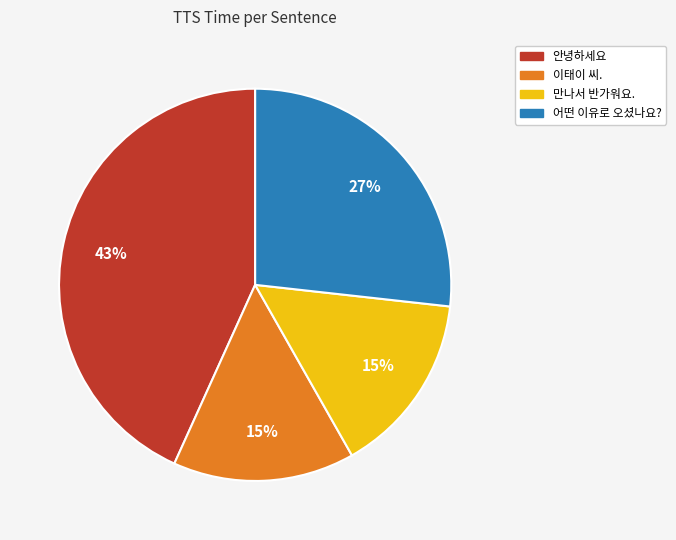

To the nearest percent, what percentage of the pie is 어떤 이유로 오셨나요??

27%